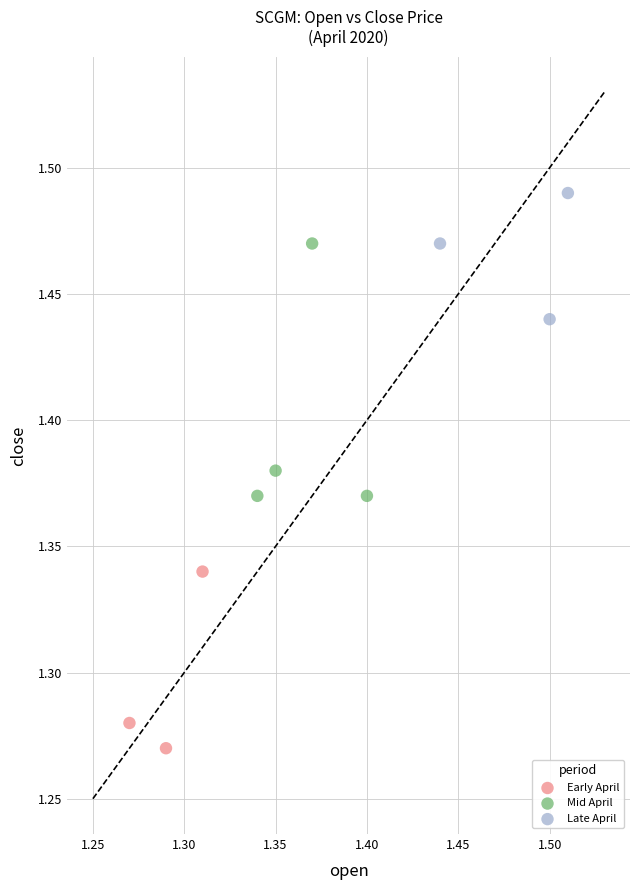

Which series reaches the maximum Y coordinate?

Late April